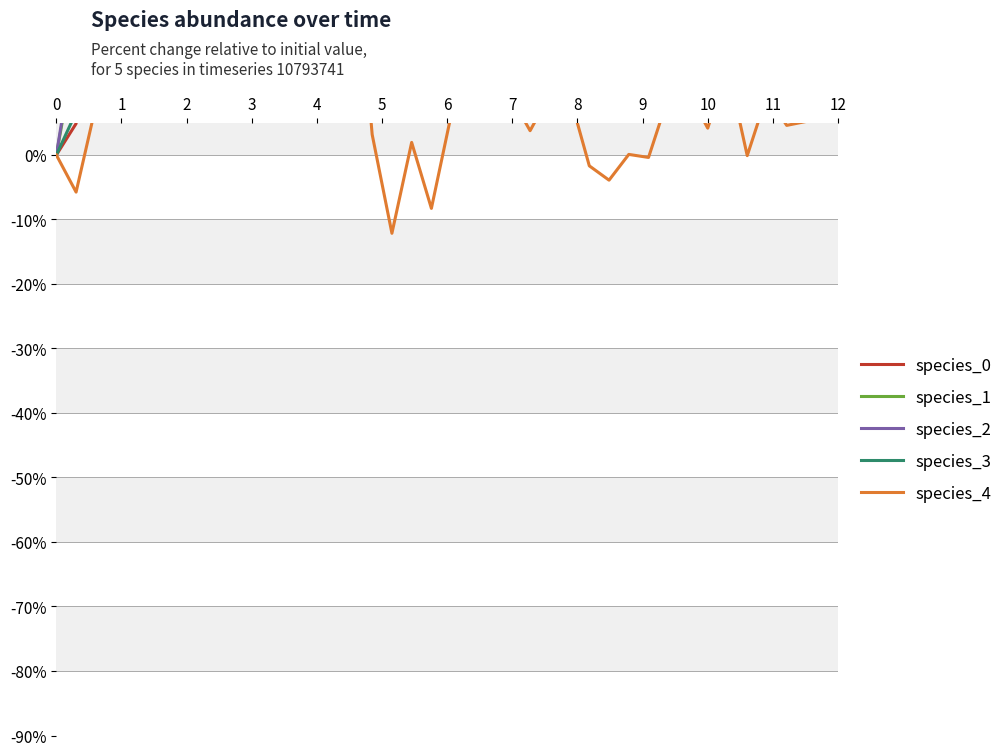

Which series has the widest spread of values?

species_0